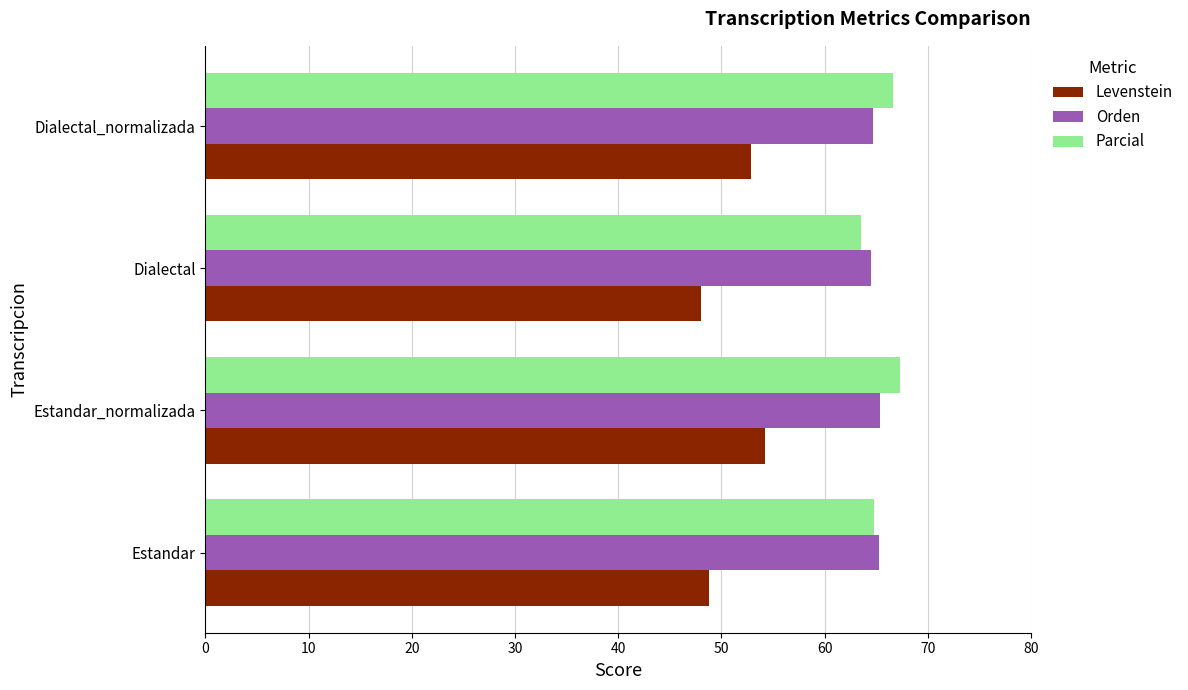

What is the difference between the highest and lowest values at Dialectal_normalizada?

13.8